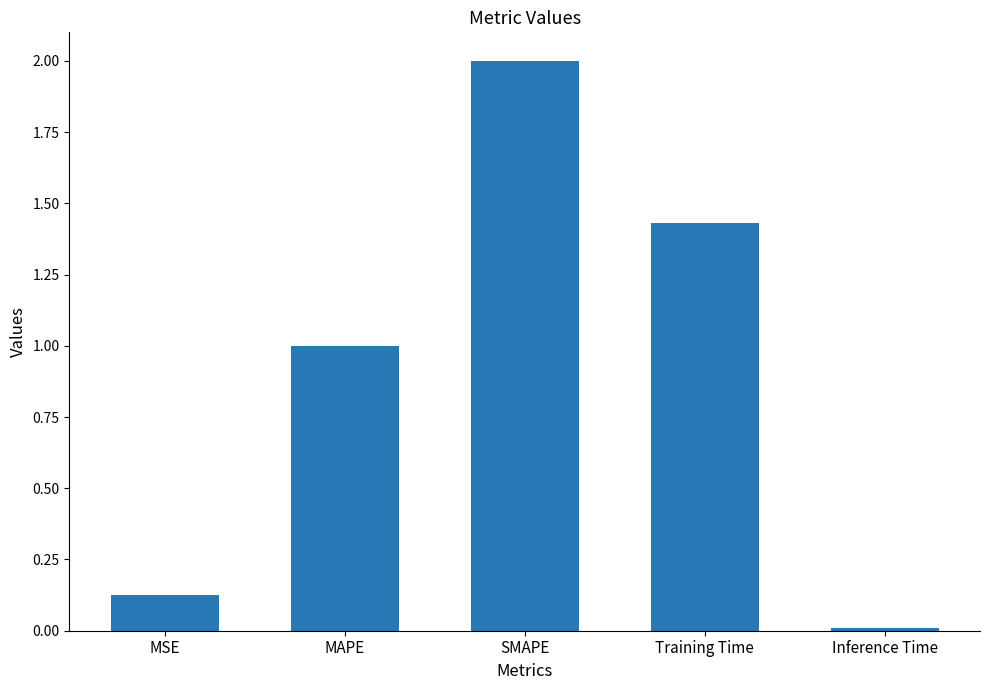

Rank the categories by value from lowest to highest.

Inference Time, MSE, MAPE, Training Time, SMAPE